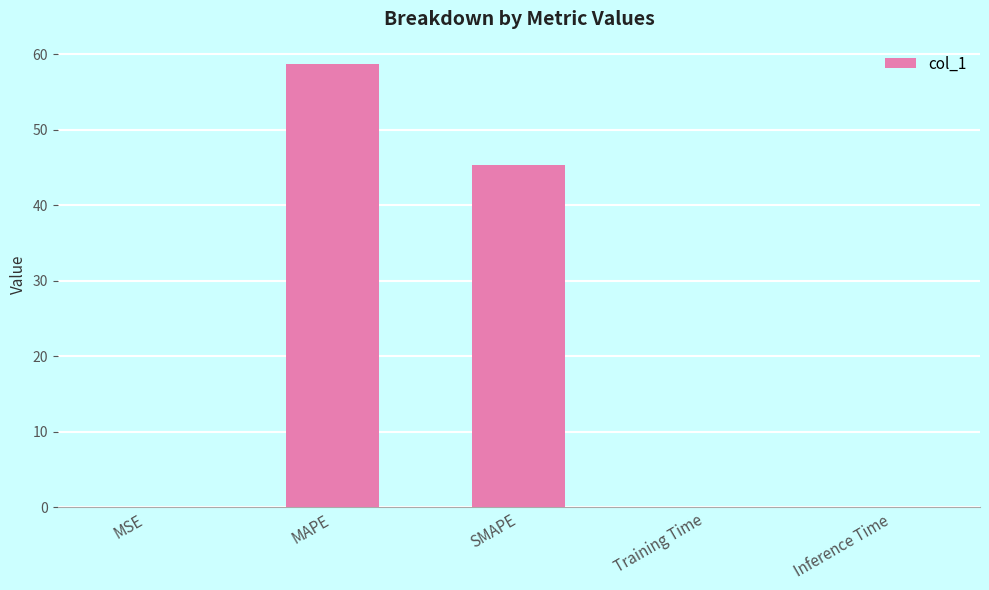

Does the chart contain stacked bars?

No